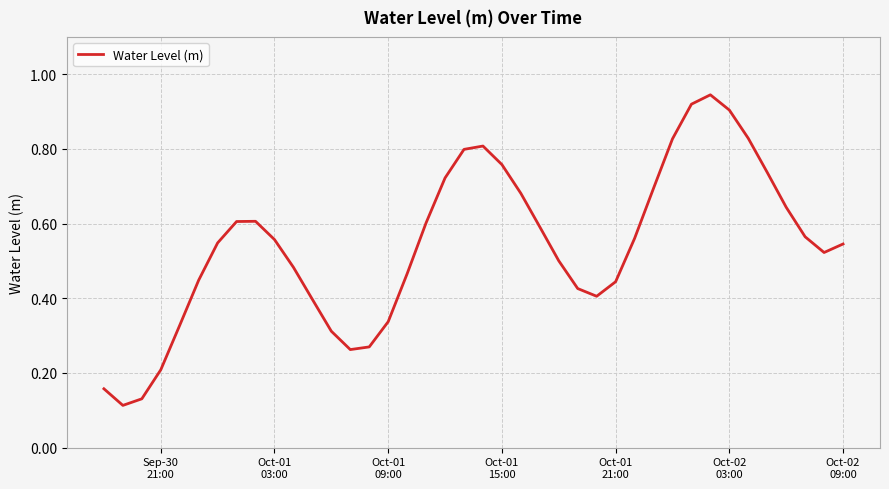

Does the chart have visible grid lines?

Yes